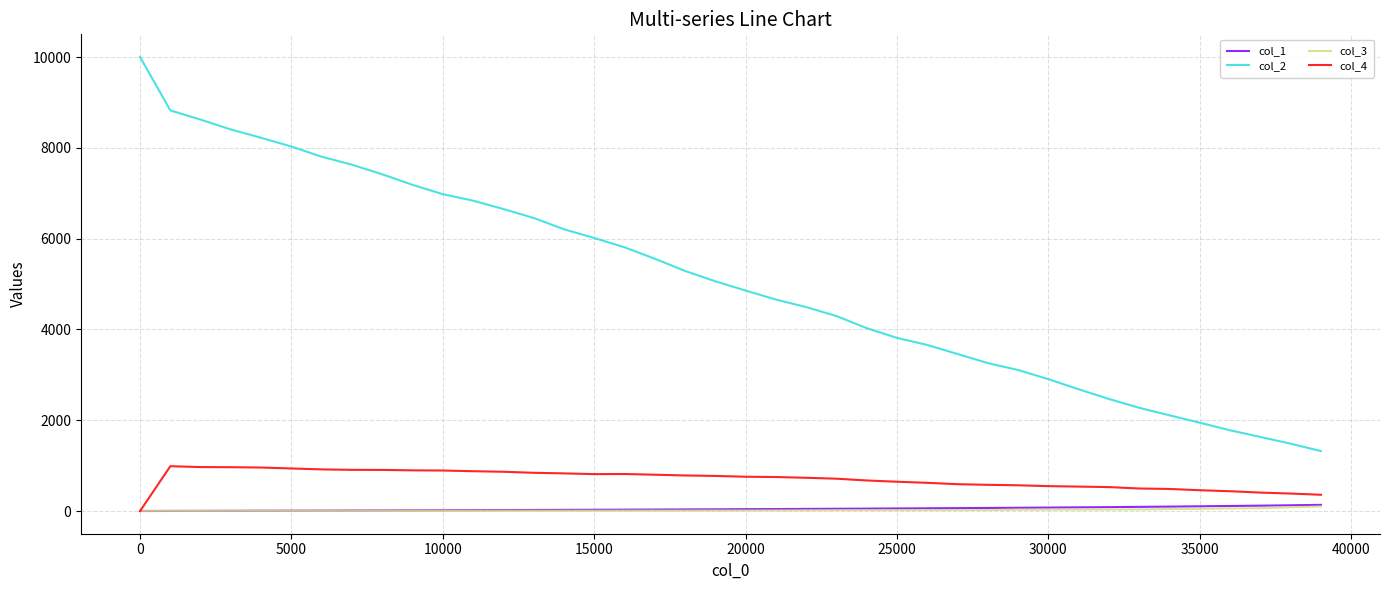

What is the maximum value shown in the chart?

10000.0